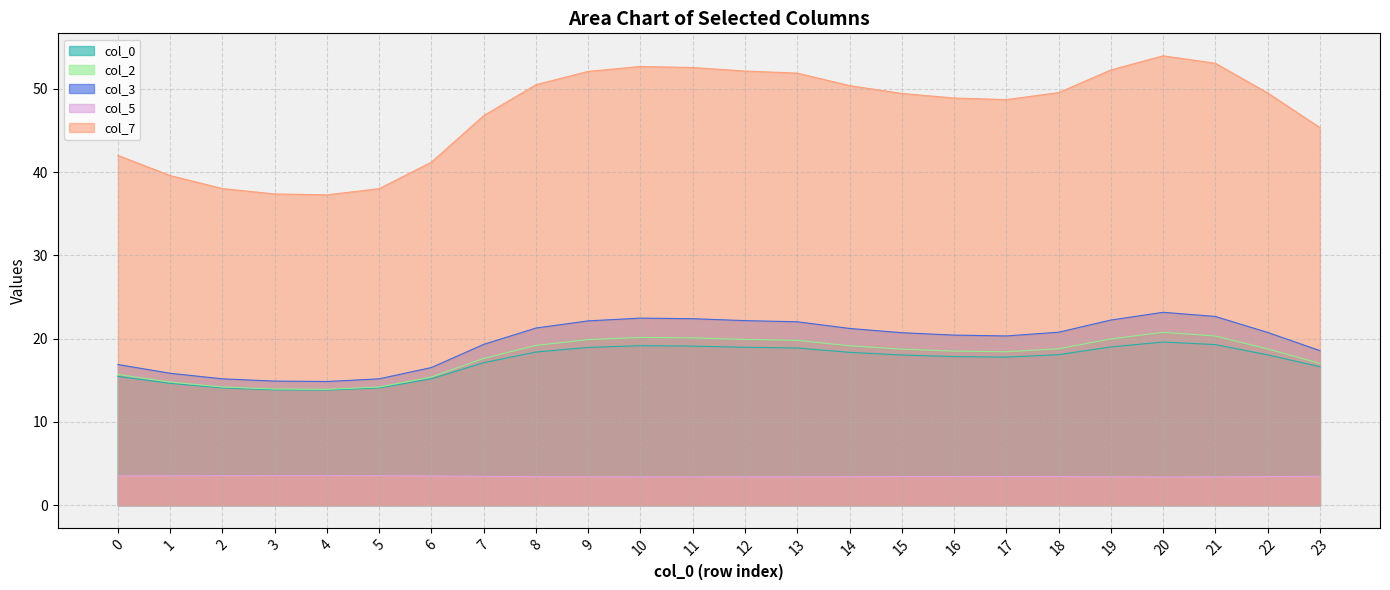

What is the difference between the col_4 values at 13 and 19?

0.4